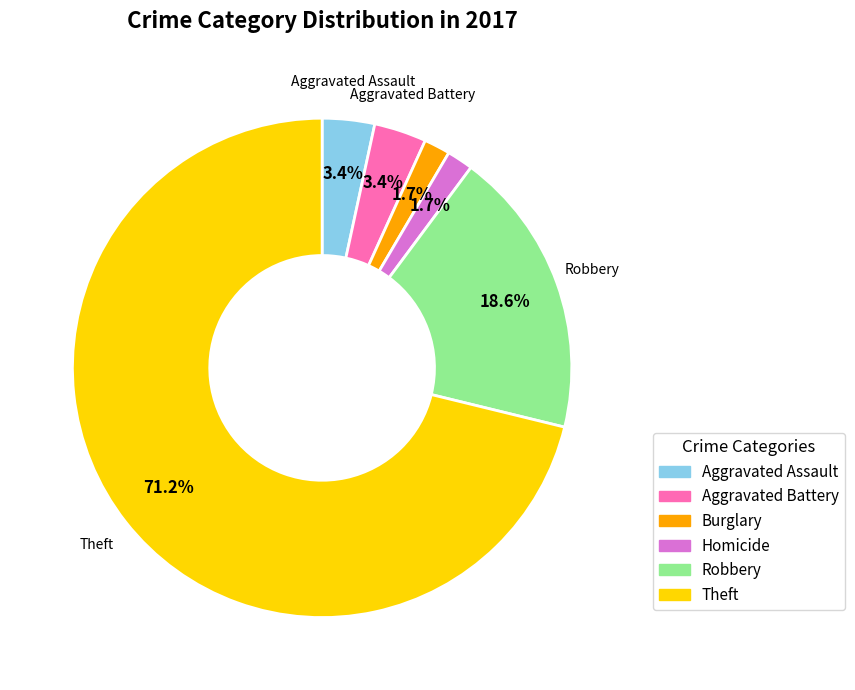

Combined, what portion of the pie is Aggravated Battery and Aggravated Assault?

6.8%